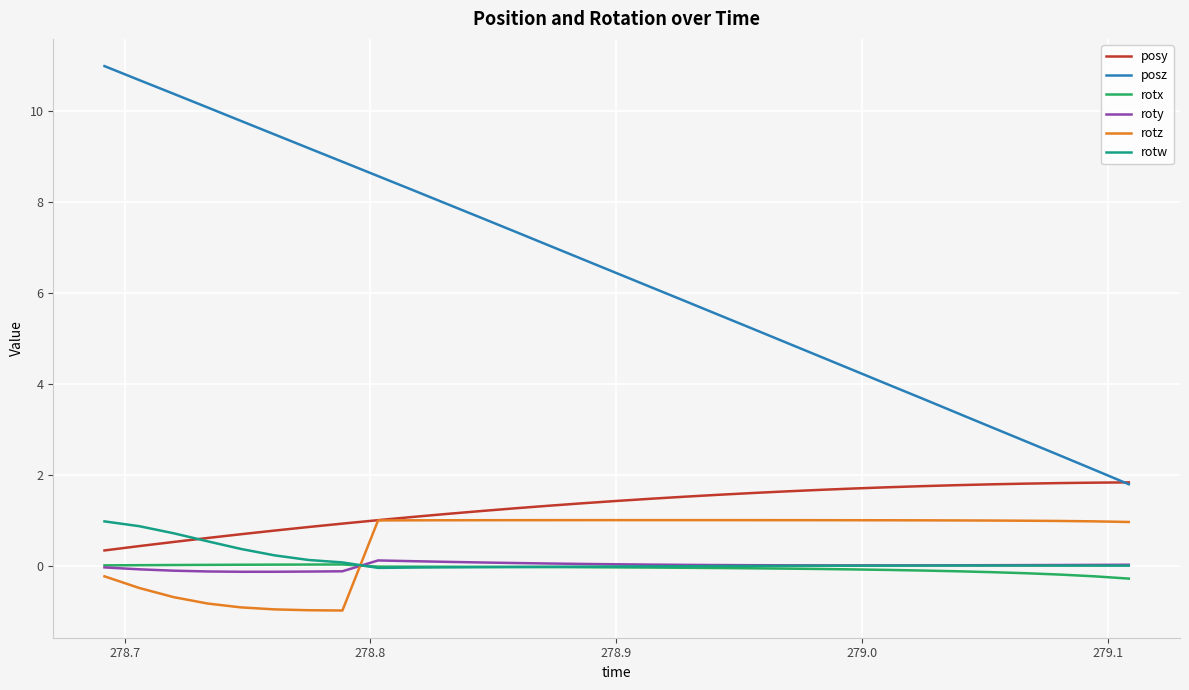

Which series has the largest range (max minus min)?

posz